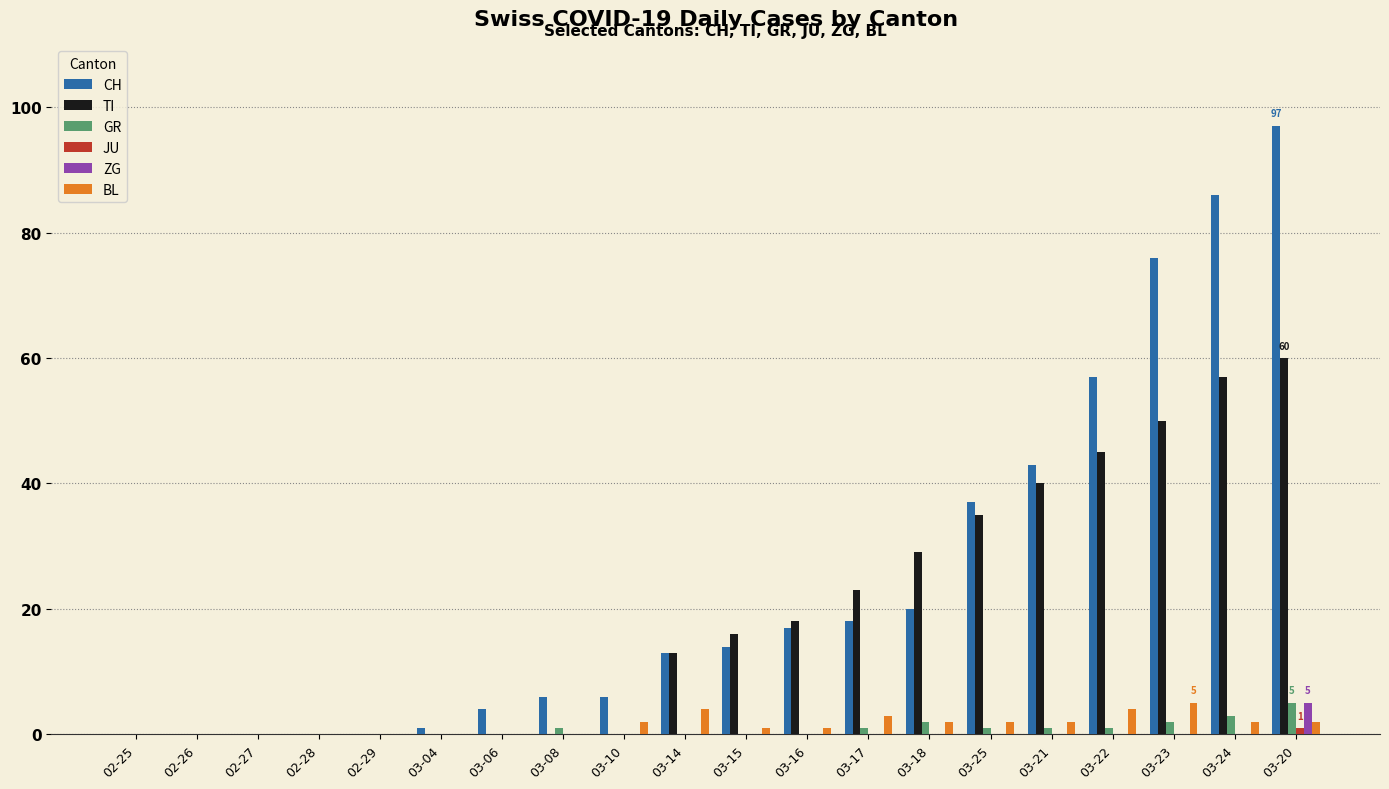

What value does the GR series have at 03-22?

1